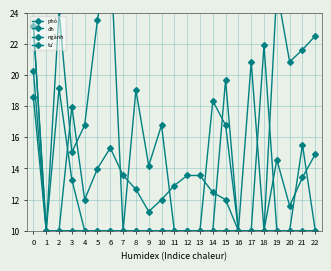

What is the sum of the phó values at 6 and 10?

20.0